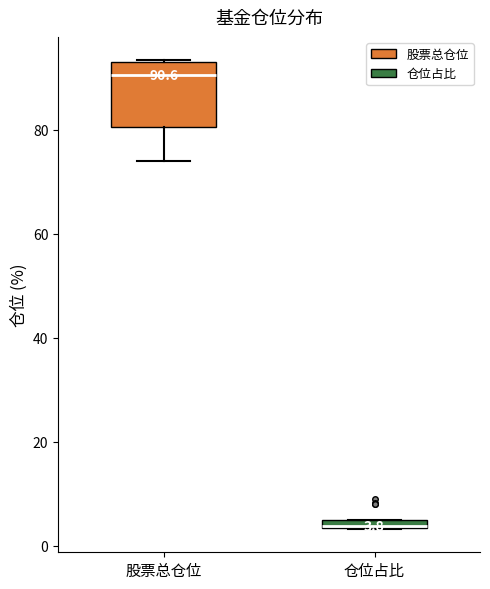

Comparing the boxes themselves (not the whiskers), which one is the tallest?

股票总仓位